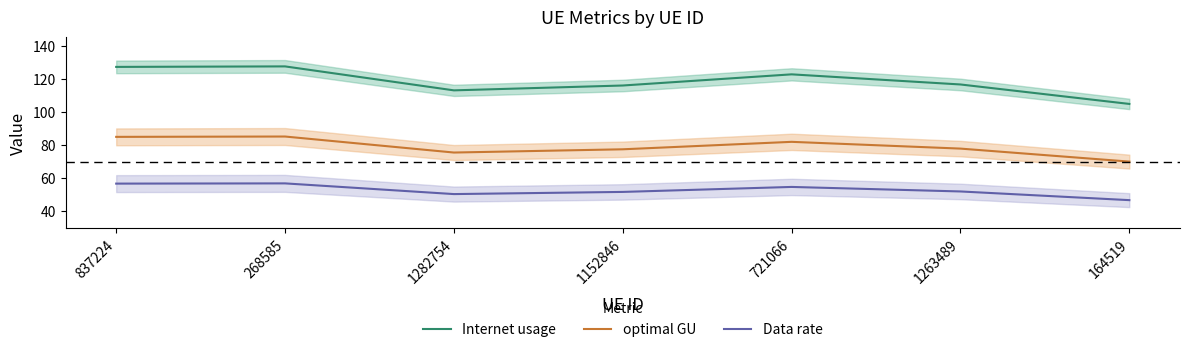

Where does the optimal GU series first go above 77?

837224